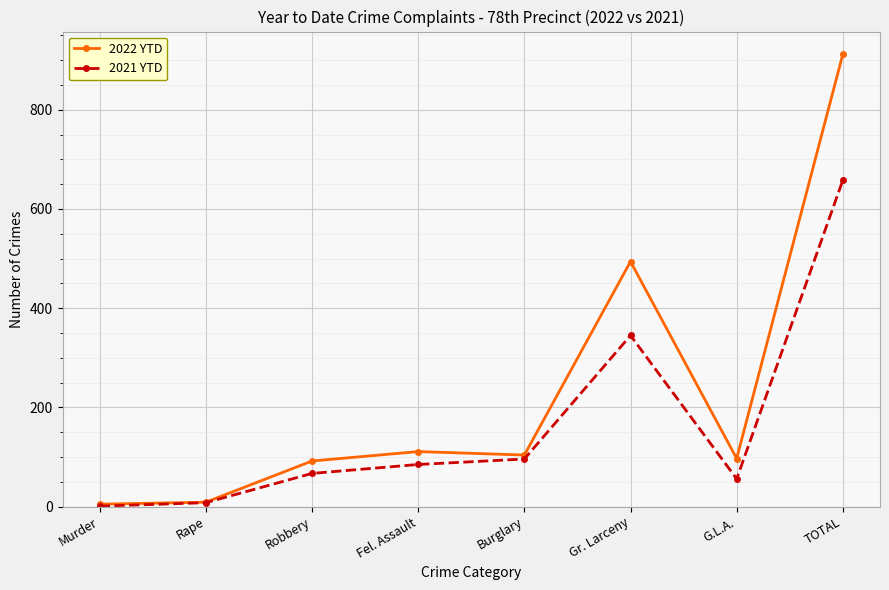

What is the label of the 8th point from the right?

Murder